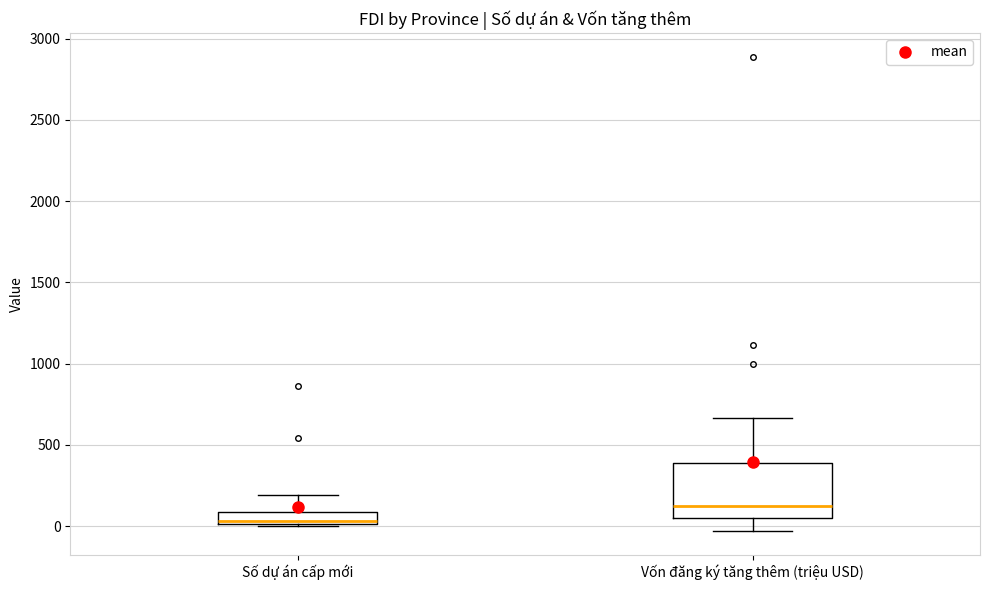

Which box's median line is the lowest?

Số dự án cấp mới